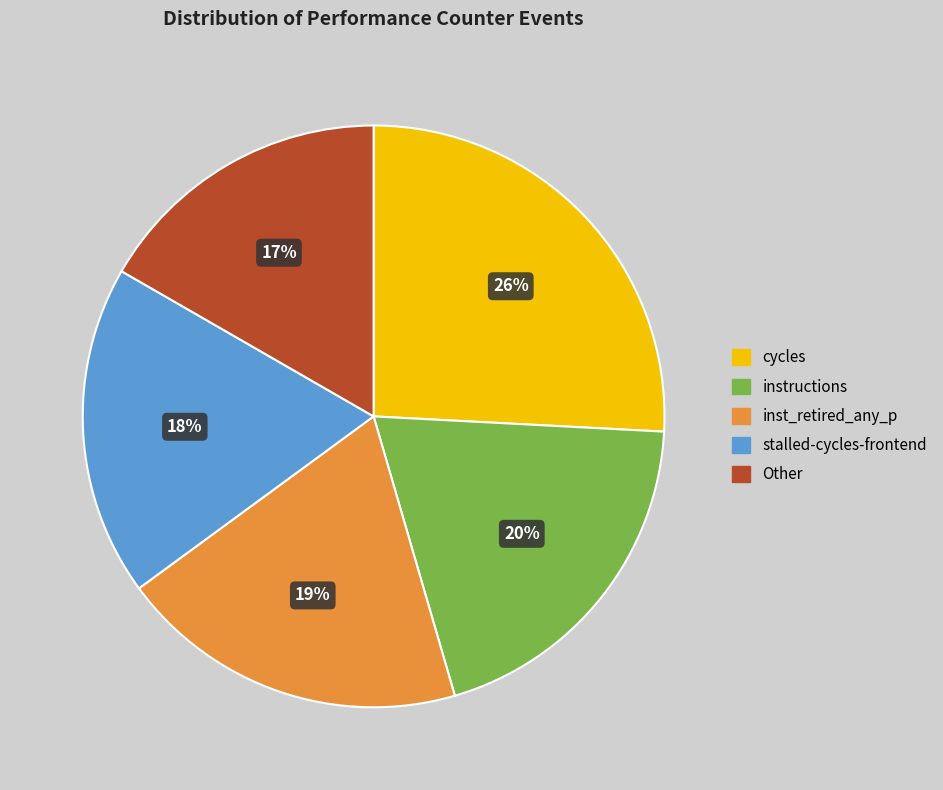

How many slices are in this pie chart?

5